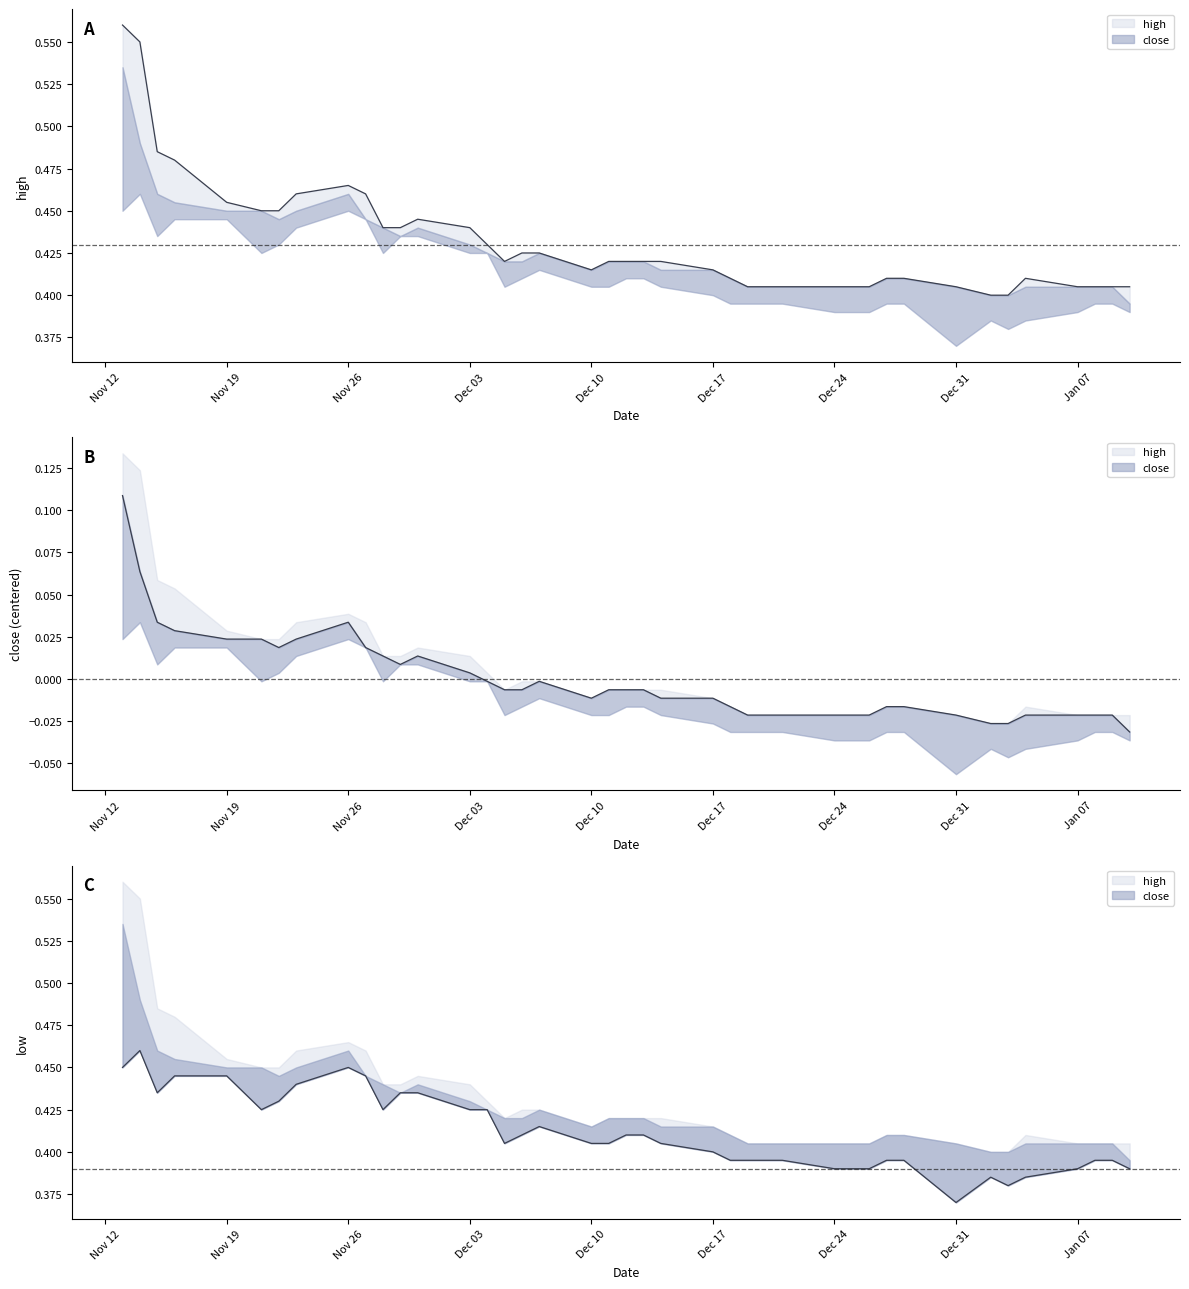

Where does the close series first go above 0?

2018-11-13